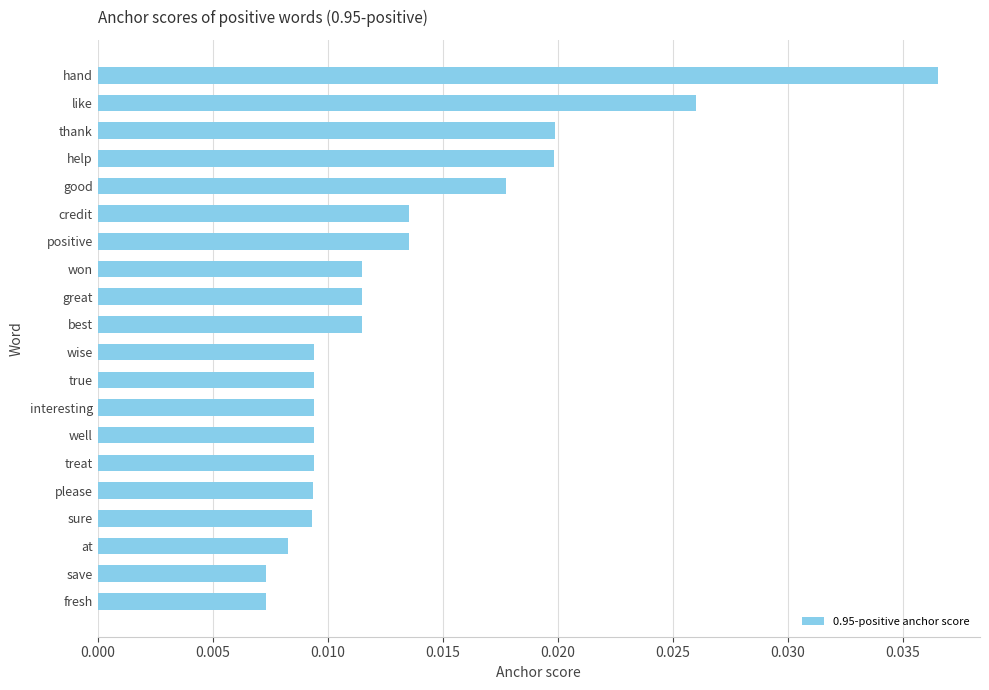

What is the sum of all values?

0.3